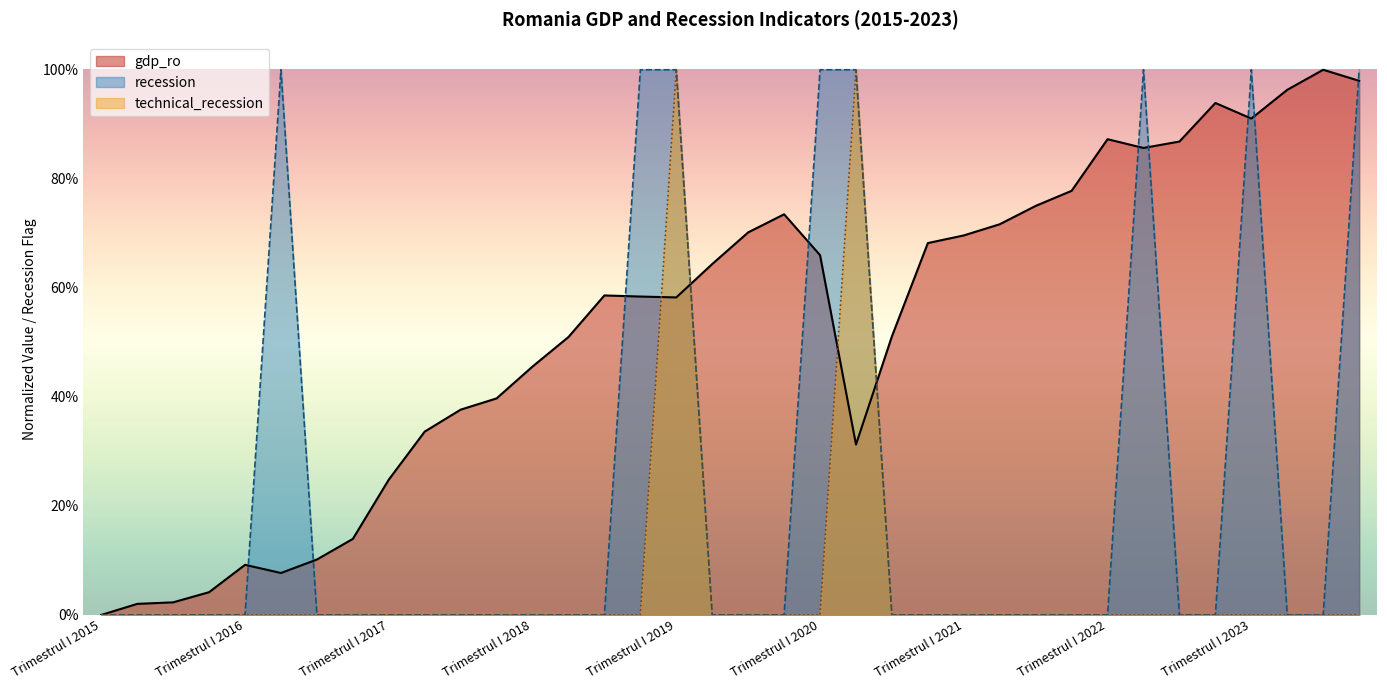

List the series in order of their overall mean, highest first.

gdp_ro, recession, technical_recession